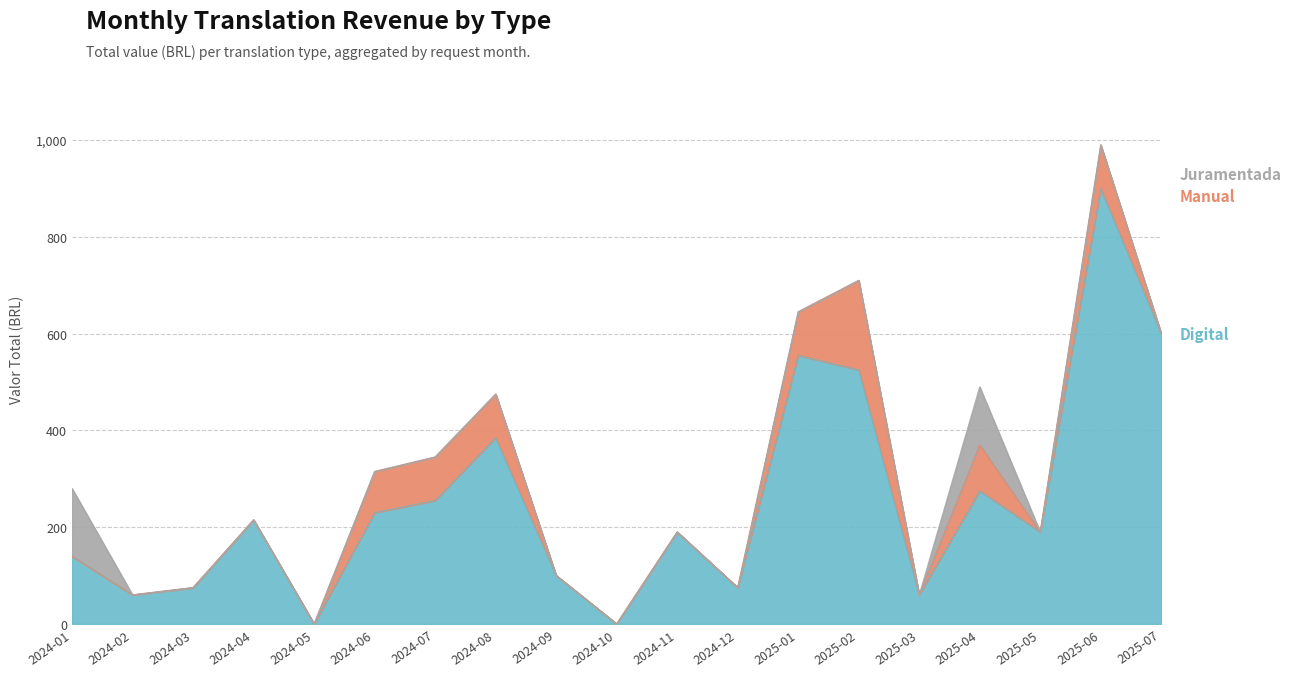

What is the label of the 10th point from the right?

2024-10